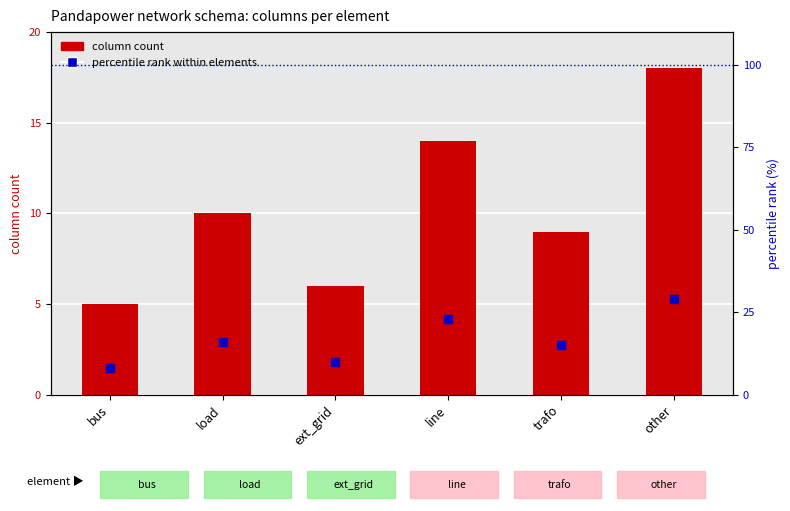

What are all the series names shown in the legend?

column count, percentile rank within elements